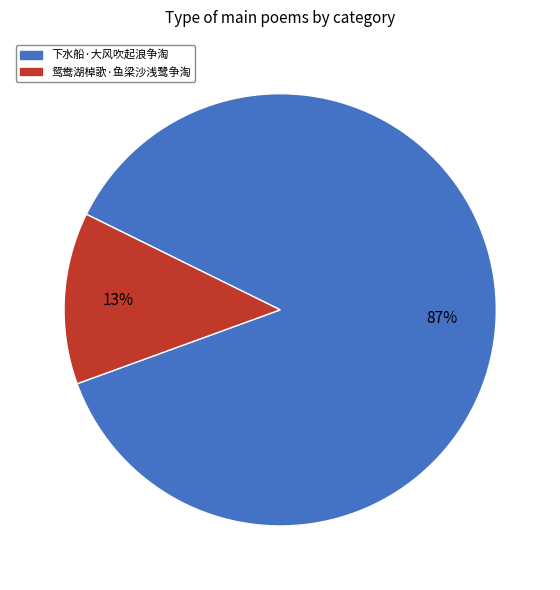

Which has a higher value, 下水船·大风吹起浪争淘 or 鸳鸯湖棹歌·鱼梁沙浅鹭争淘?

下水船·大风吹起浪争淘